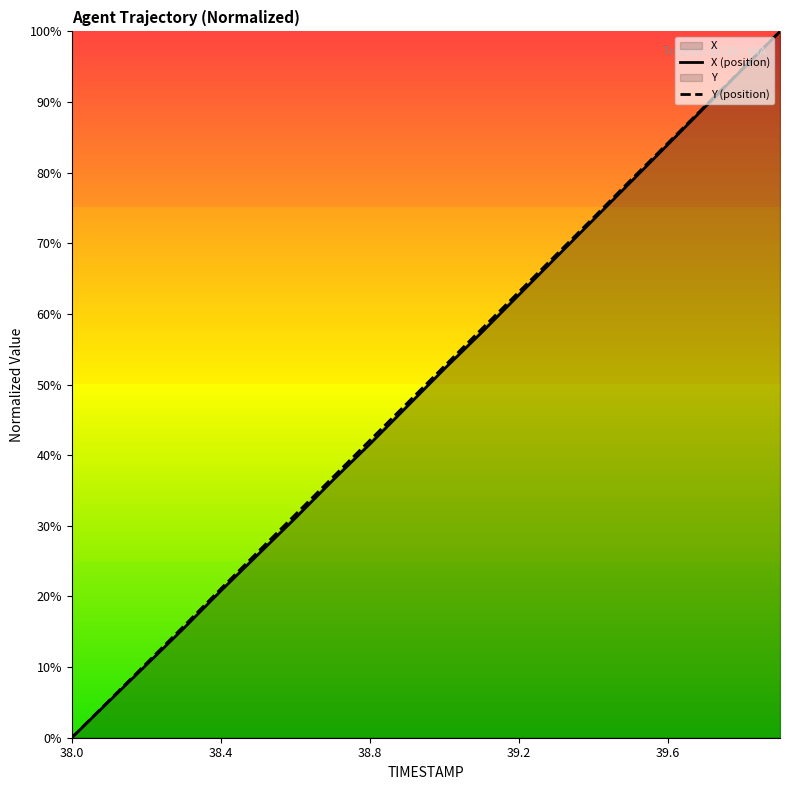

At which category is the sum across all series the highest?

39.9